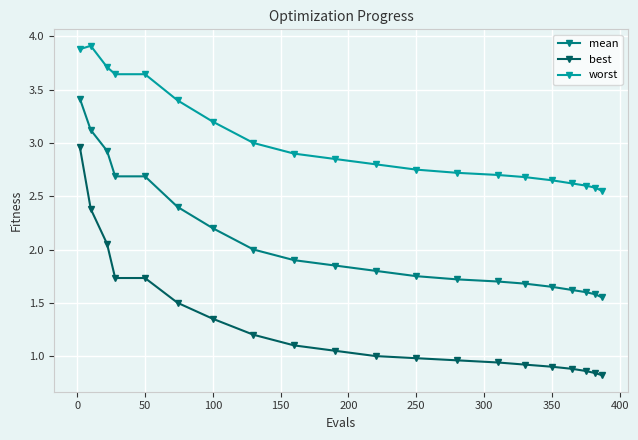

Does the chart display data point markers on the line(s)?

Yes